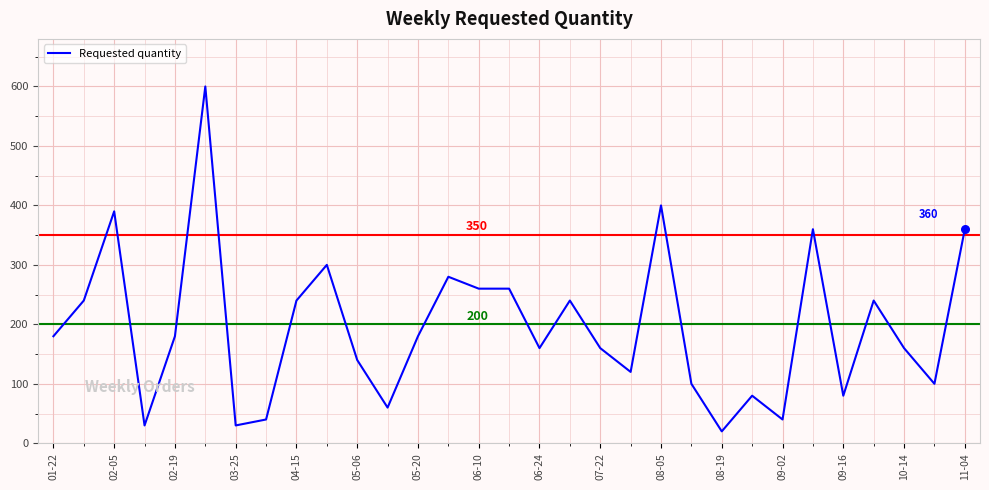

What is the greatest value displayed?

600